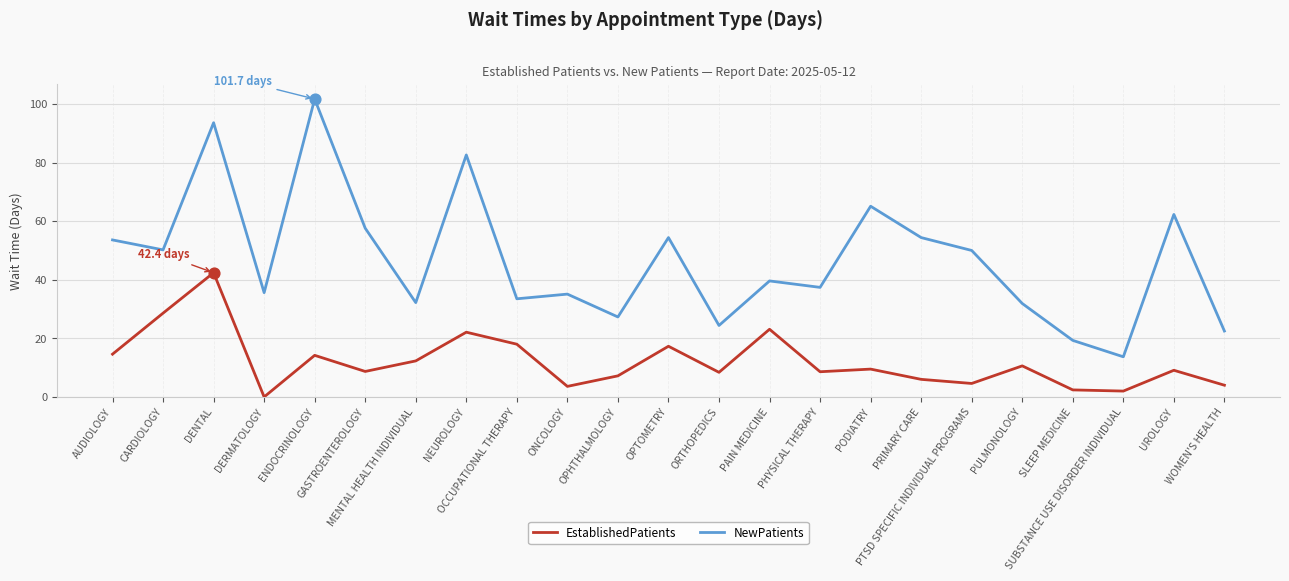

Which series has the largest total across all categories?

NewPatients